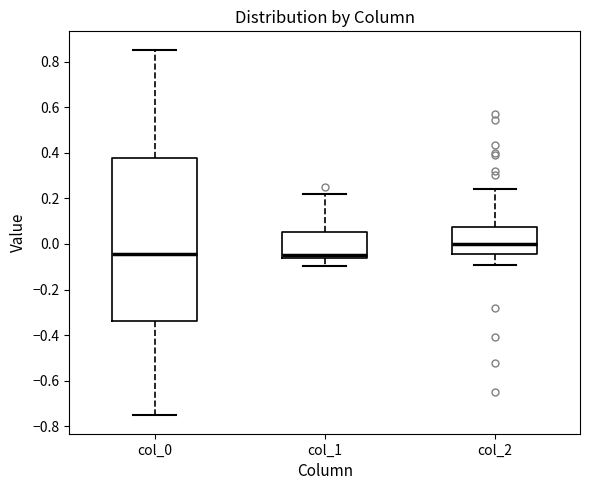

Which box has the highest median line?

col_2